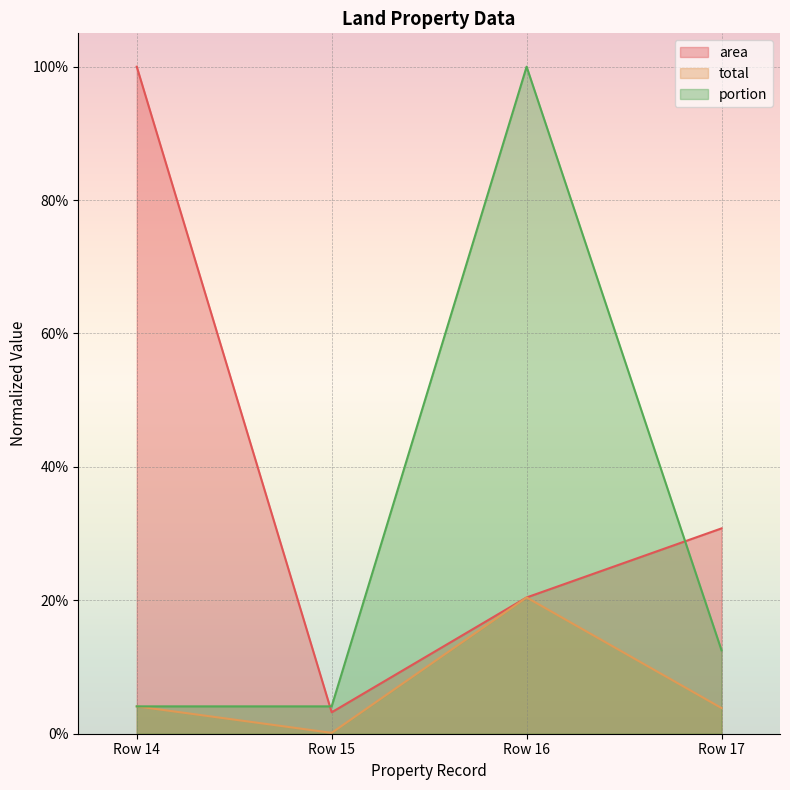

What is the average value of the portion series?

0.3